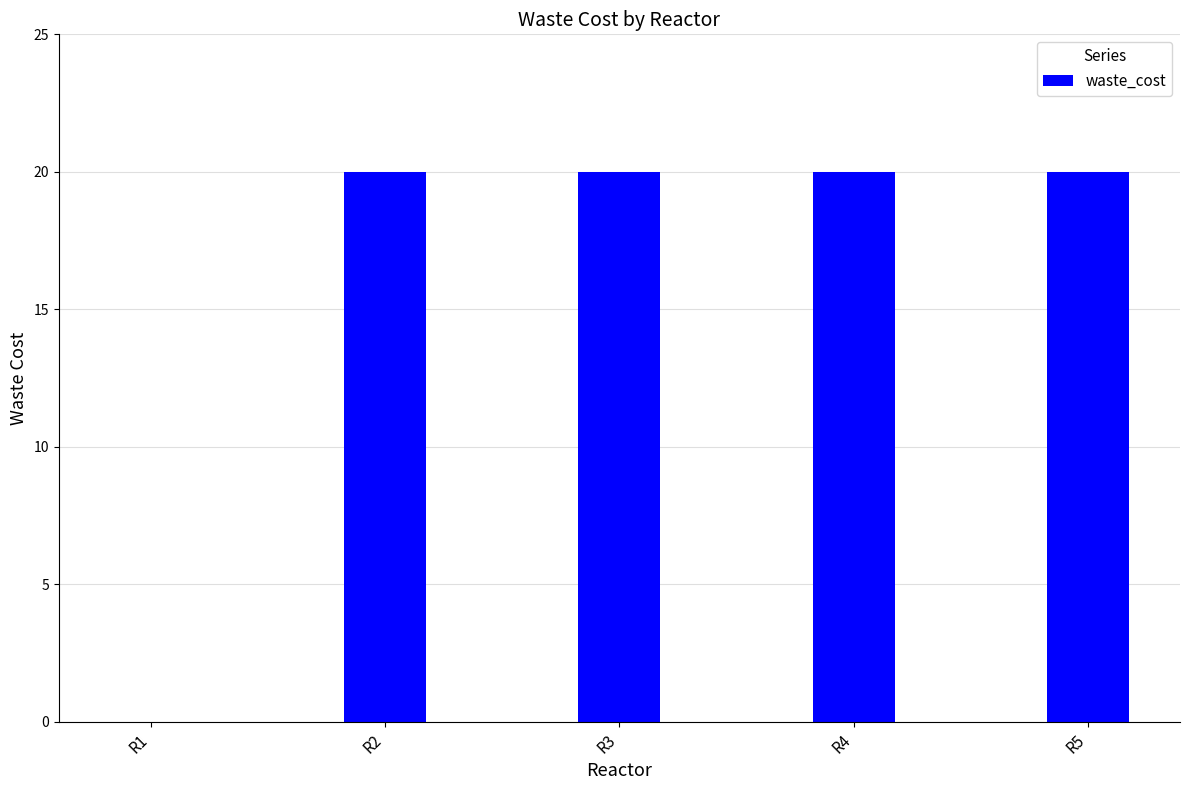

What is the greatest value displayed?

20